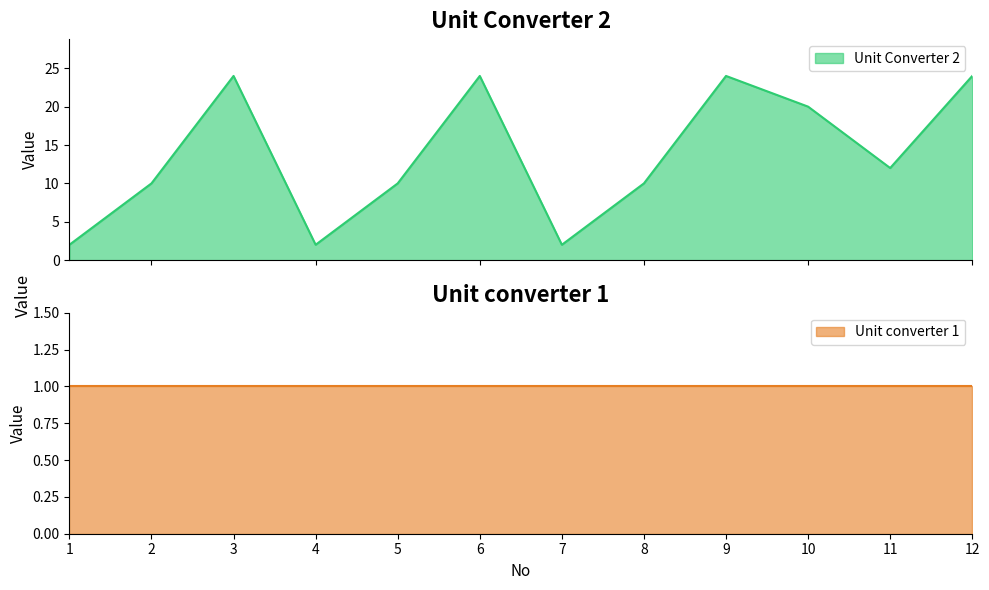

True or false: there are more than 2 points higher than both neighbors.

True